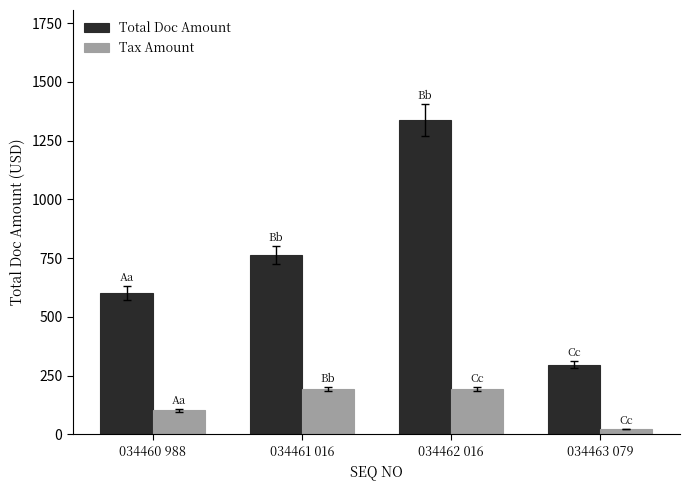

At how many categories does at least one series exceed 1123?

1